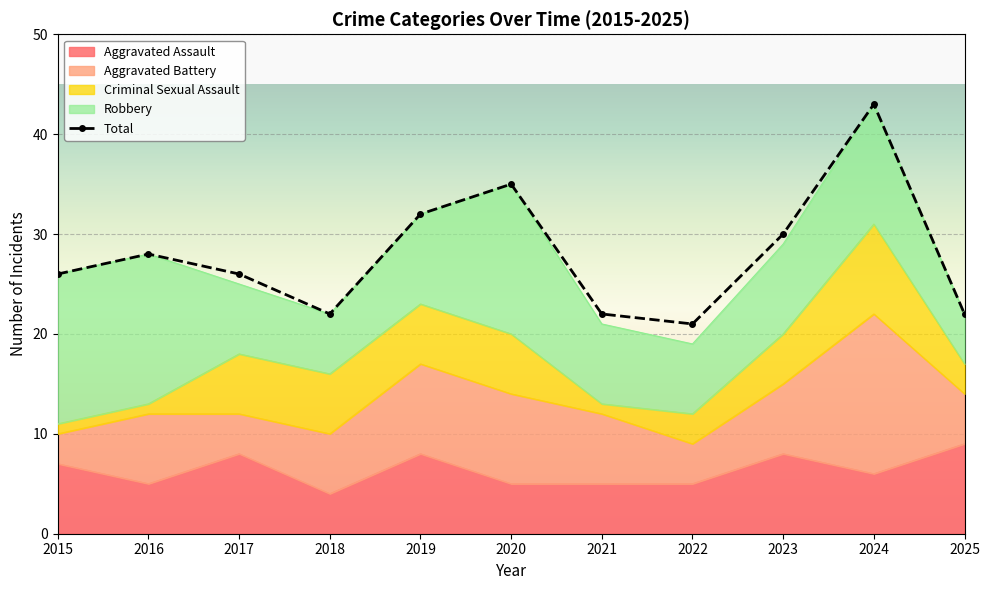

List the labels in order of value, largest first.

2024, 2020, 2019, 2023, 2016, 2015, 2017, 2018, 2021, 2025, 2022